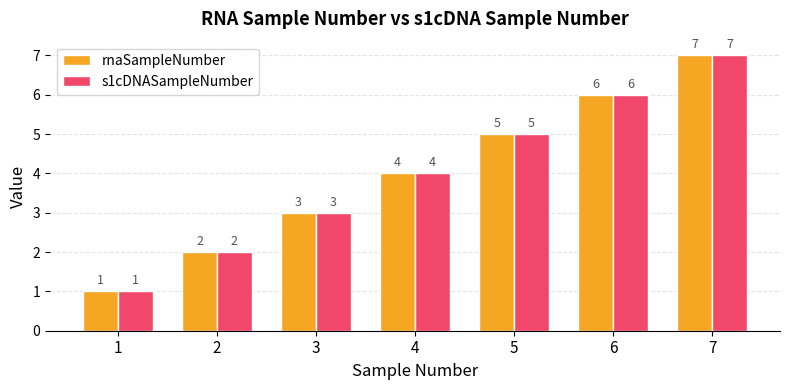

What are all the series names shown in the legend?

rnaSampleNumber, s1cDNASampleNumber